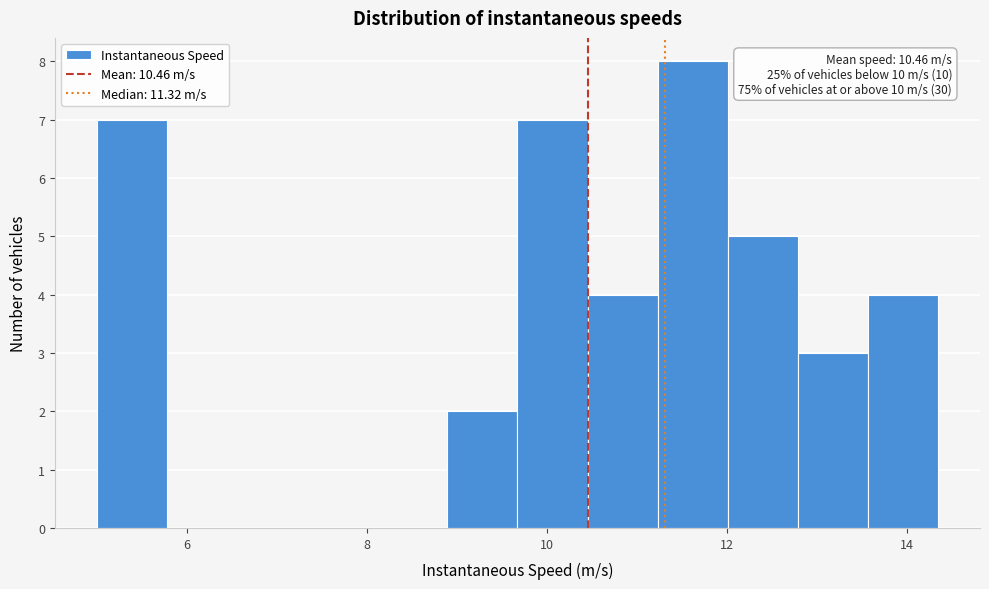

Around what value on the x-axis is the tallest bar? Give the approximate position of its centre, as read against the axis.

11.6